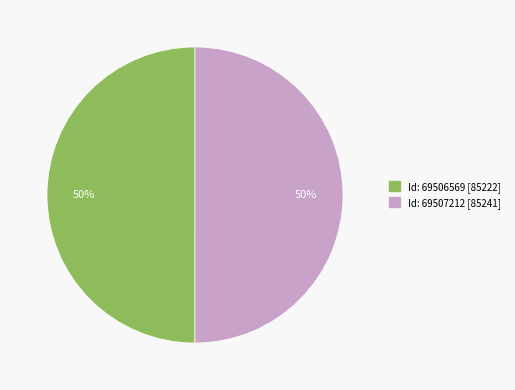

To the nearest percent, what is the average slice percentage?

50%